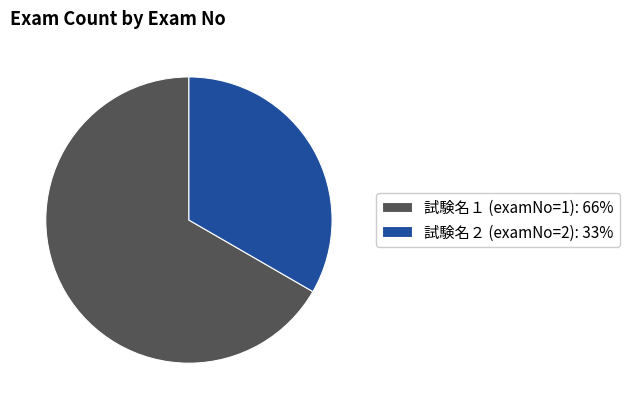

Is the sum of 試験名２ (examNo=2): 33% and 試験名１ (examNo=1): 66% greater than half?

Yes